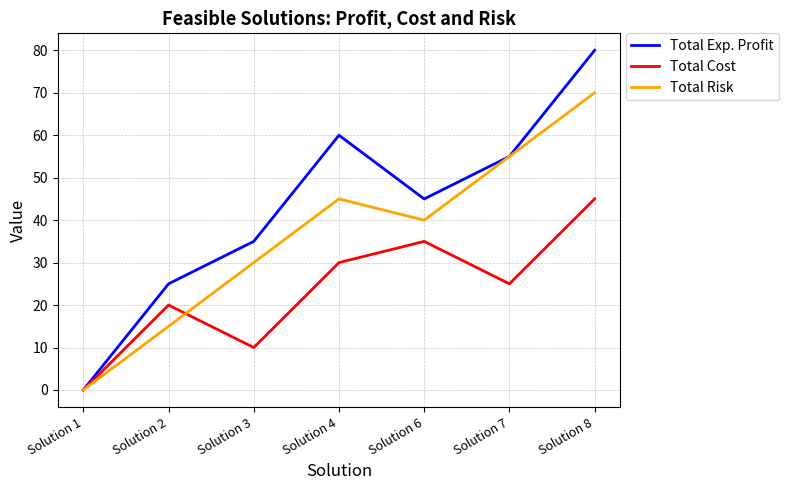

What is the sum of all Total Risk values?

255